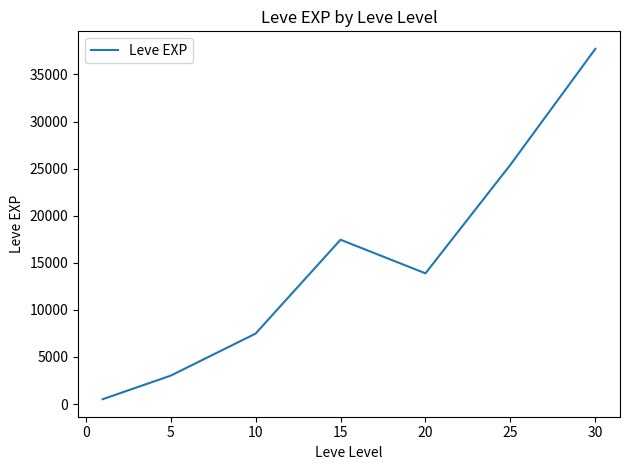

What is the difference between the maximum and minimum values?

37204.8